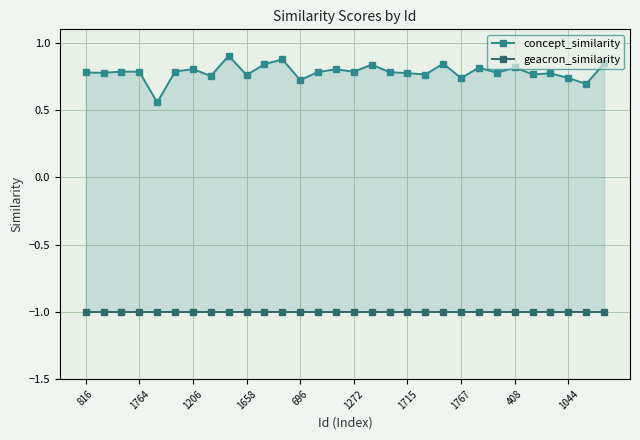

Reading left to right, extract all data points from this chart.

concept_similarity: 0.8	0.8	0.8	0.8	0.6	0.8	0.8	0.8	0.9	0.8	0.8	0.9	0.7	0.8	0.8	0.8	0.8	0.8	0.8	0.8	0.8	0.7	0.8	0.8	0.8	0.8	0.8	0.7	0.7	0.8
geacron_similarity: -1.0	-1.0	-1.0	-1.0	-1.0	-1.0	-1.0	-1.0	-1.0	-1.0	-1.0	-1.0	-1.0	-1.0	-1.0	-1.0	-1.0	-1.0	-1.0	-1.0	-1.0	-1.0	-1.0	-1.0	-1.0	-1.0	-1.0	-1.0	-1.0	-1.0